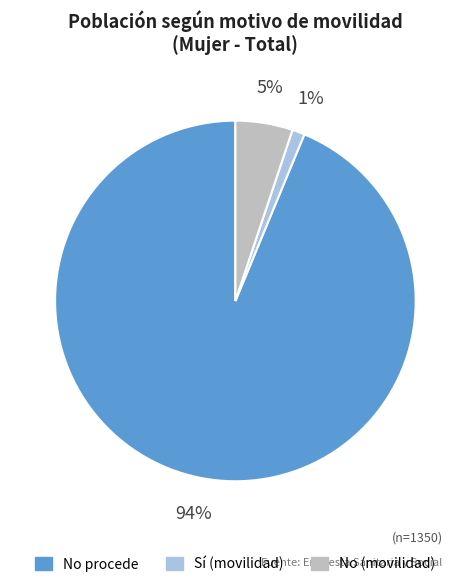

How many slices are in this pie chart?

3